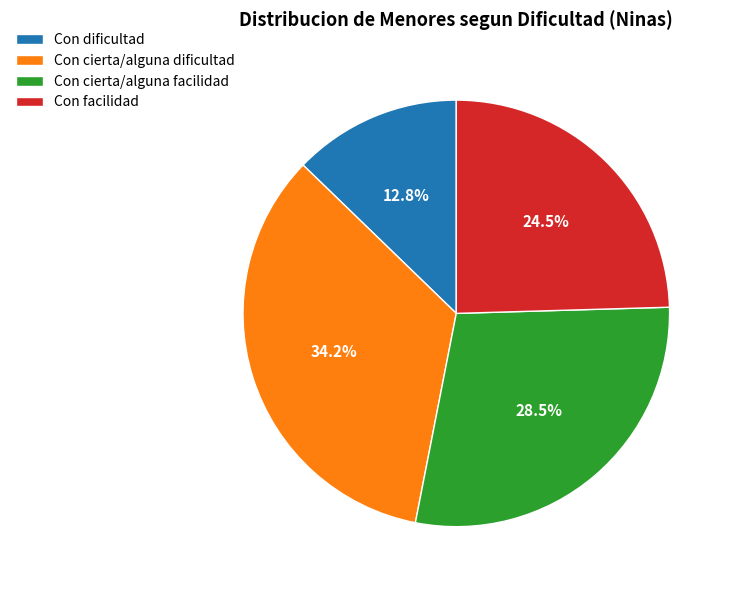

Do Con dificultad and Con cierta/alguna dificultad together represent more than half of the pie?

No